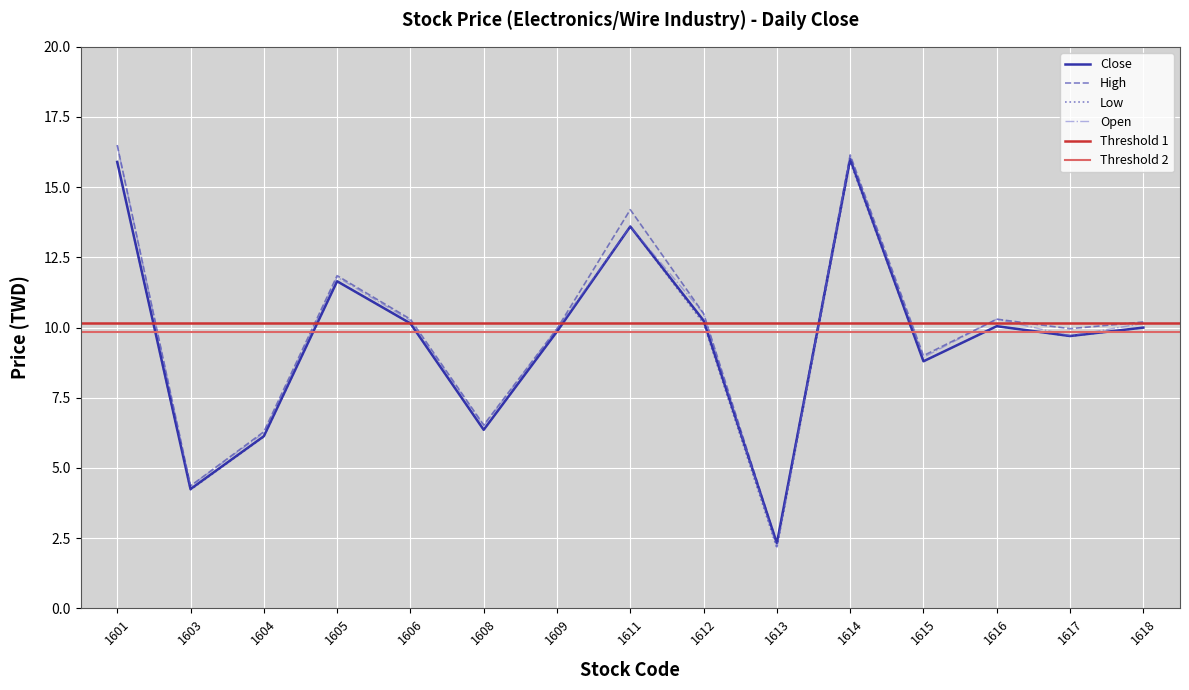

What is the difference between the maximum and minimum values in the Open series?

14.3